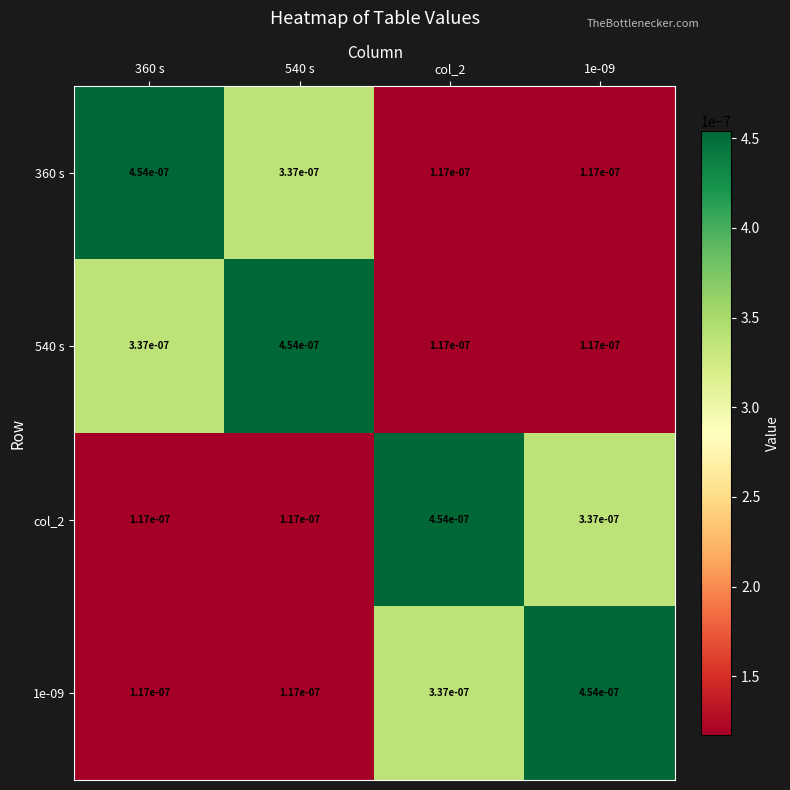

How many series are shown in this chart?

4